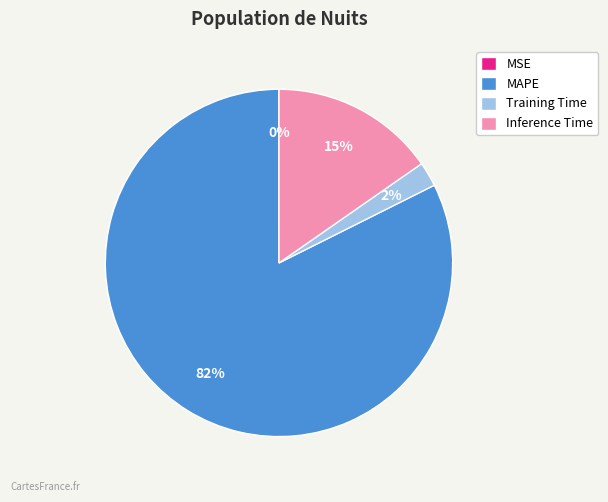

To the nearest percent, what portion does Inference Time represent?

15%